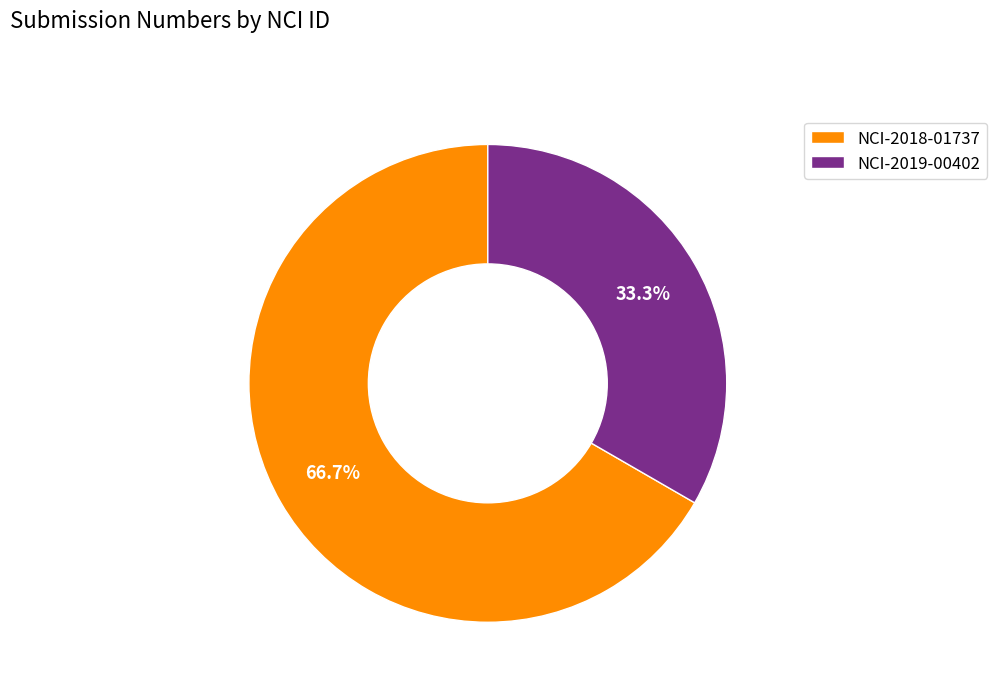

Which category has the smallest portion of the pie?

NCI-2019-00402